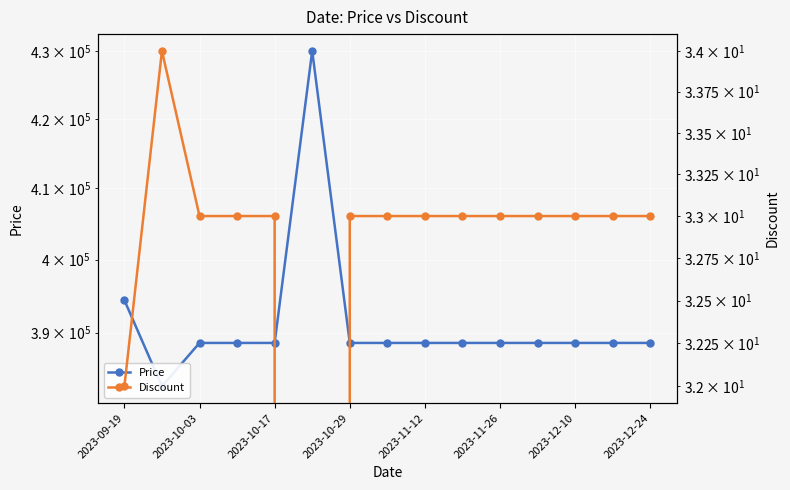

What are all the series names shown in the legend?

Price, Discount